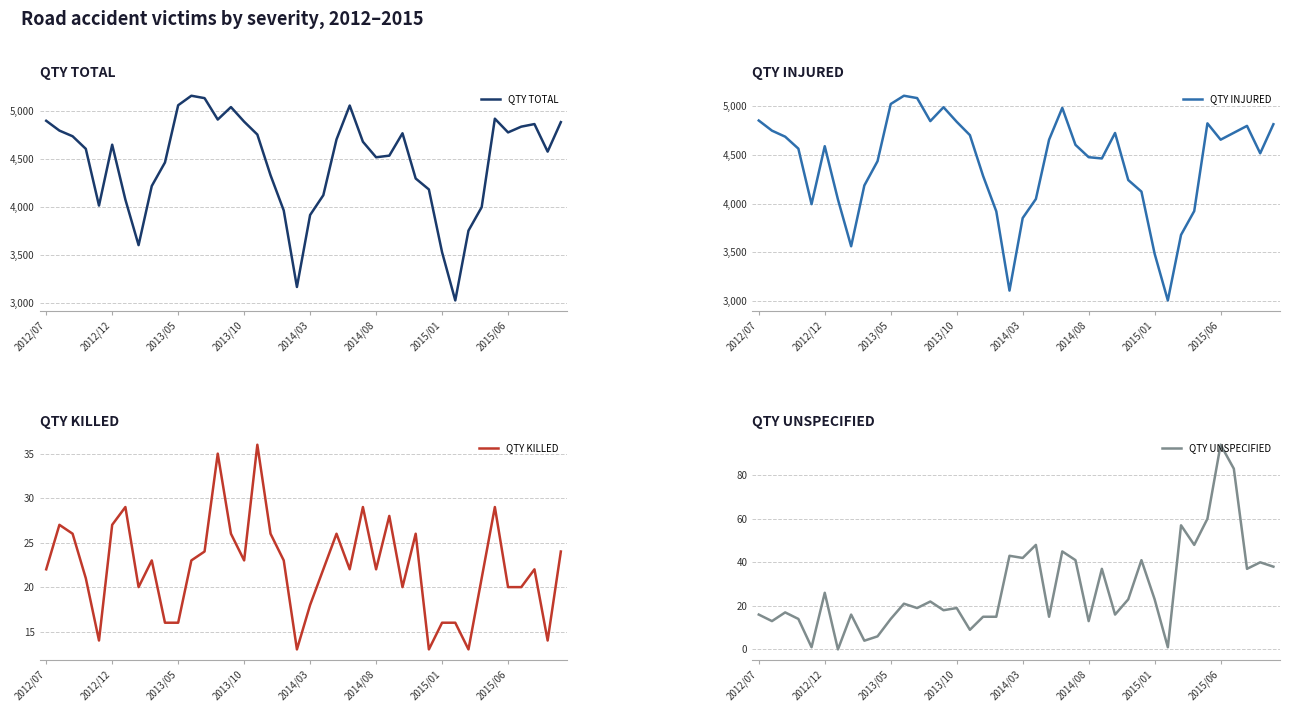

What is the difference between the second highest and second lowest values in the QTY KILLED series?

22